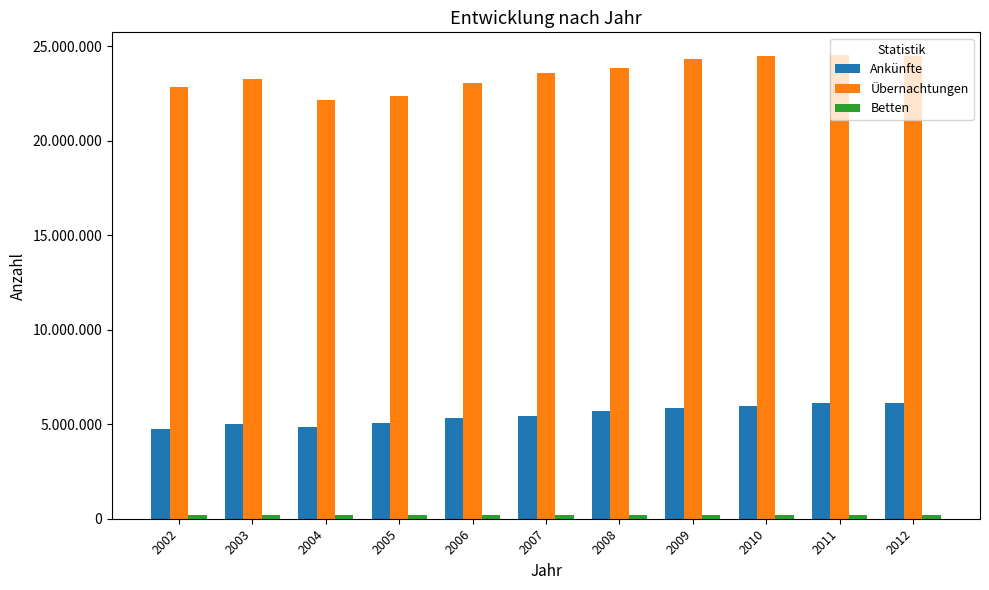

What is the difference between the second highest and second lowest values in the Betten series?

2738